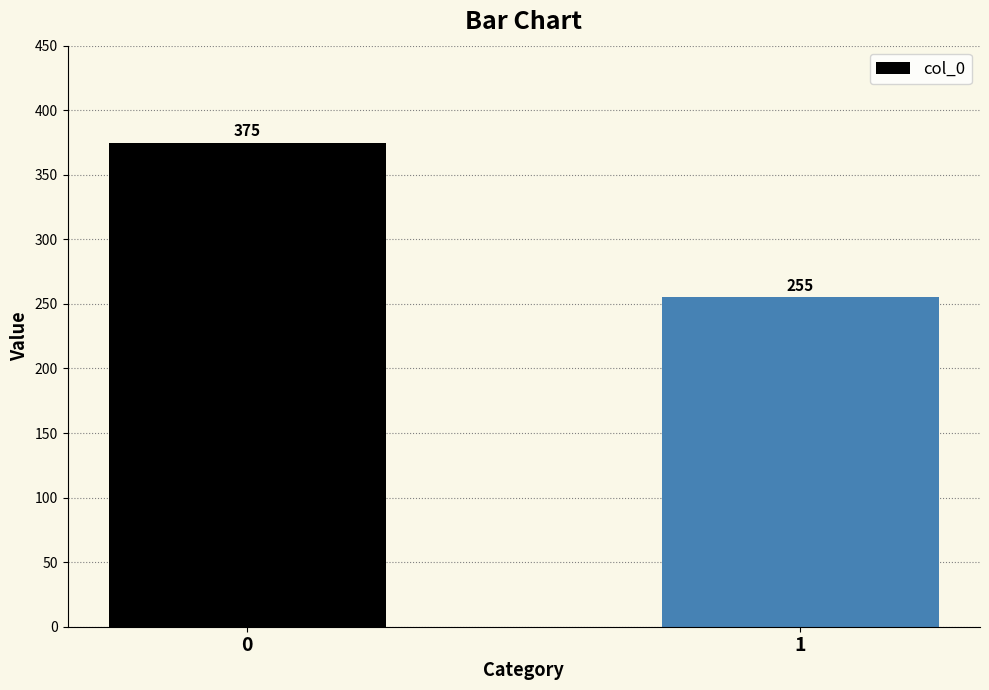

List the labels in order of value, largest first.

0, 1